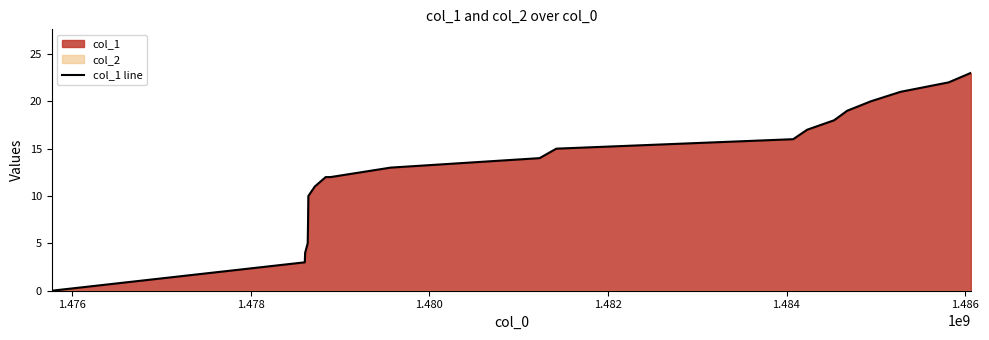

What is the greatest value displayed?

23